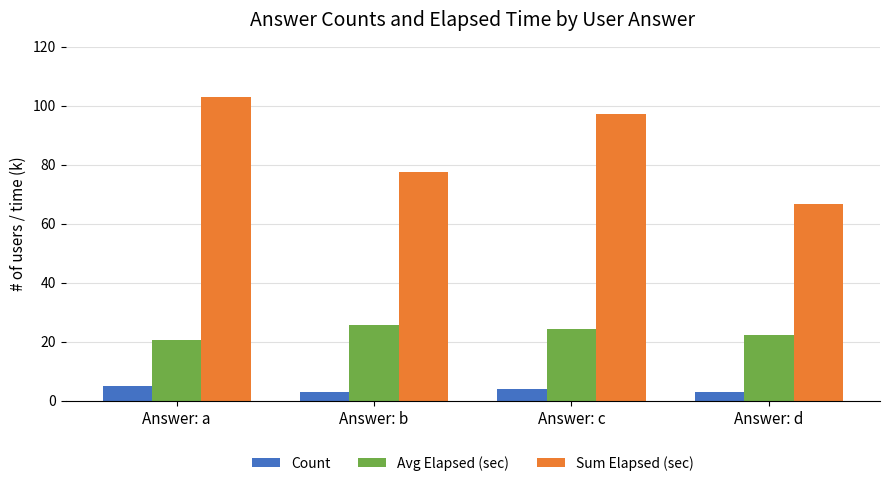

List the series in order of their overall mean, highest first.

Sum Elapsed (sec), Avg Elapsed (sec), Count